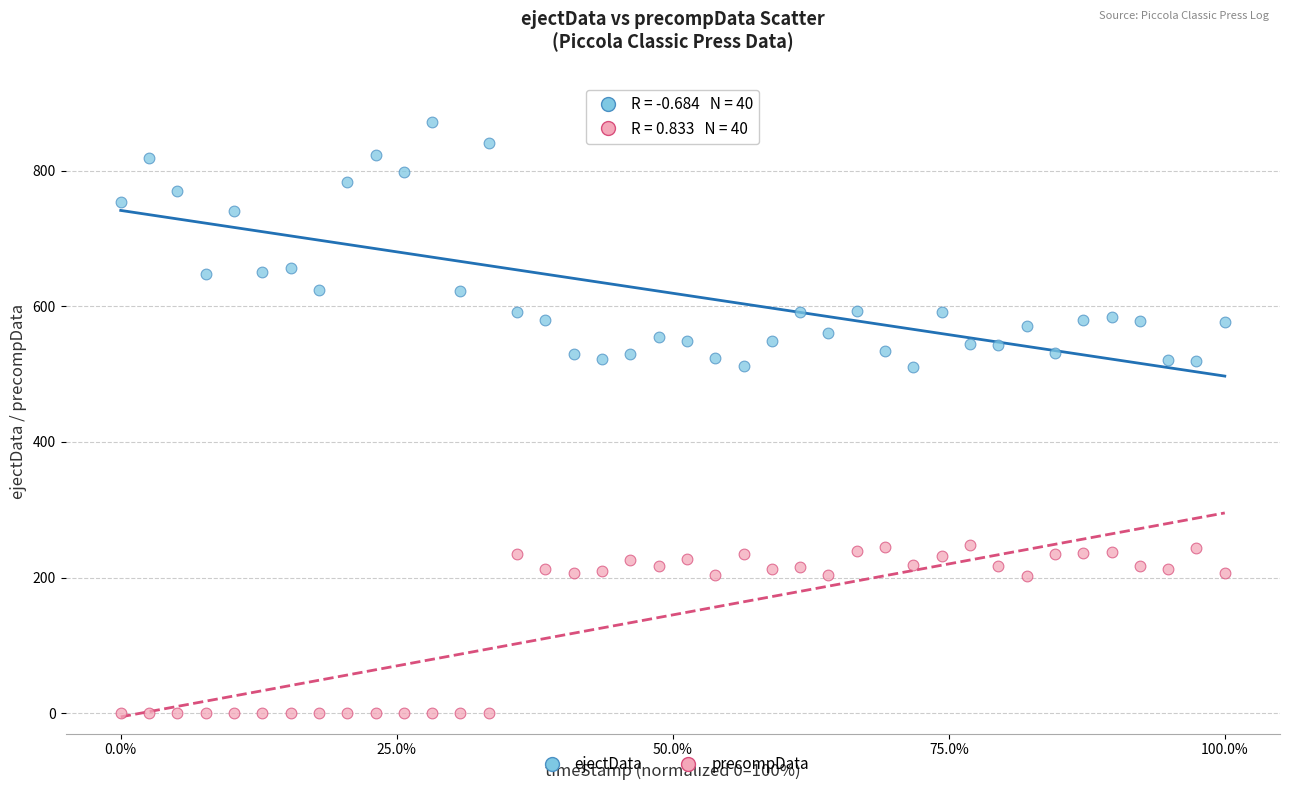

Which series has the widest spread of Y values?

ejectData